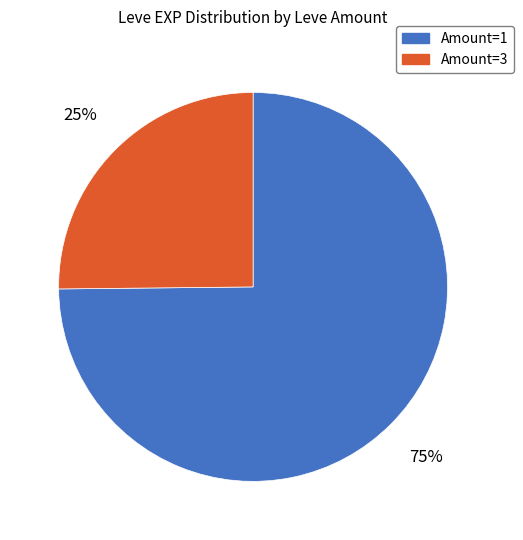

The Amount=3 slice represents 25% of the pie. True or false?

True